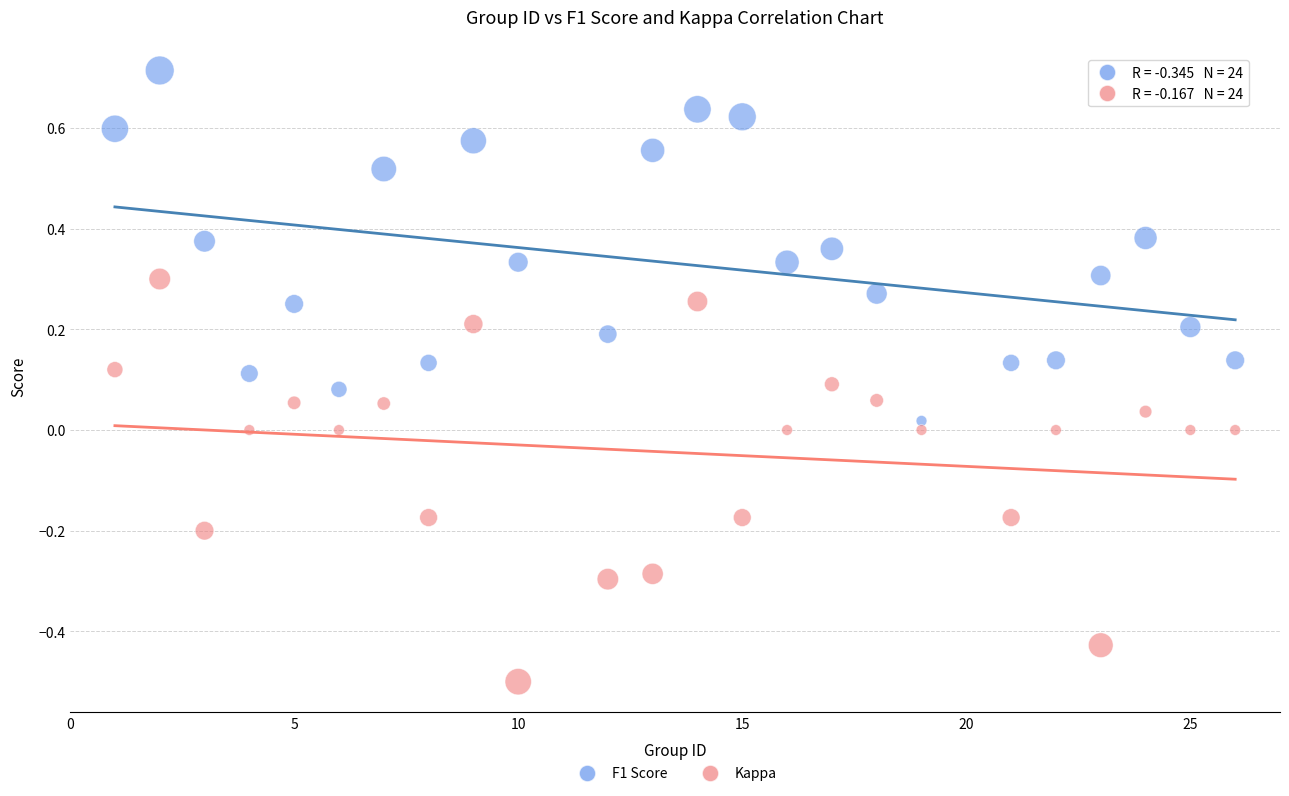

Across all data points, what is the range of X values (max minus min)?

25.0